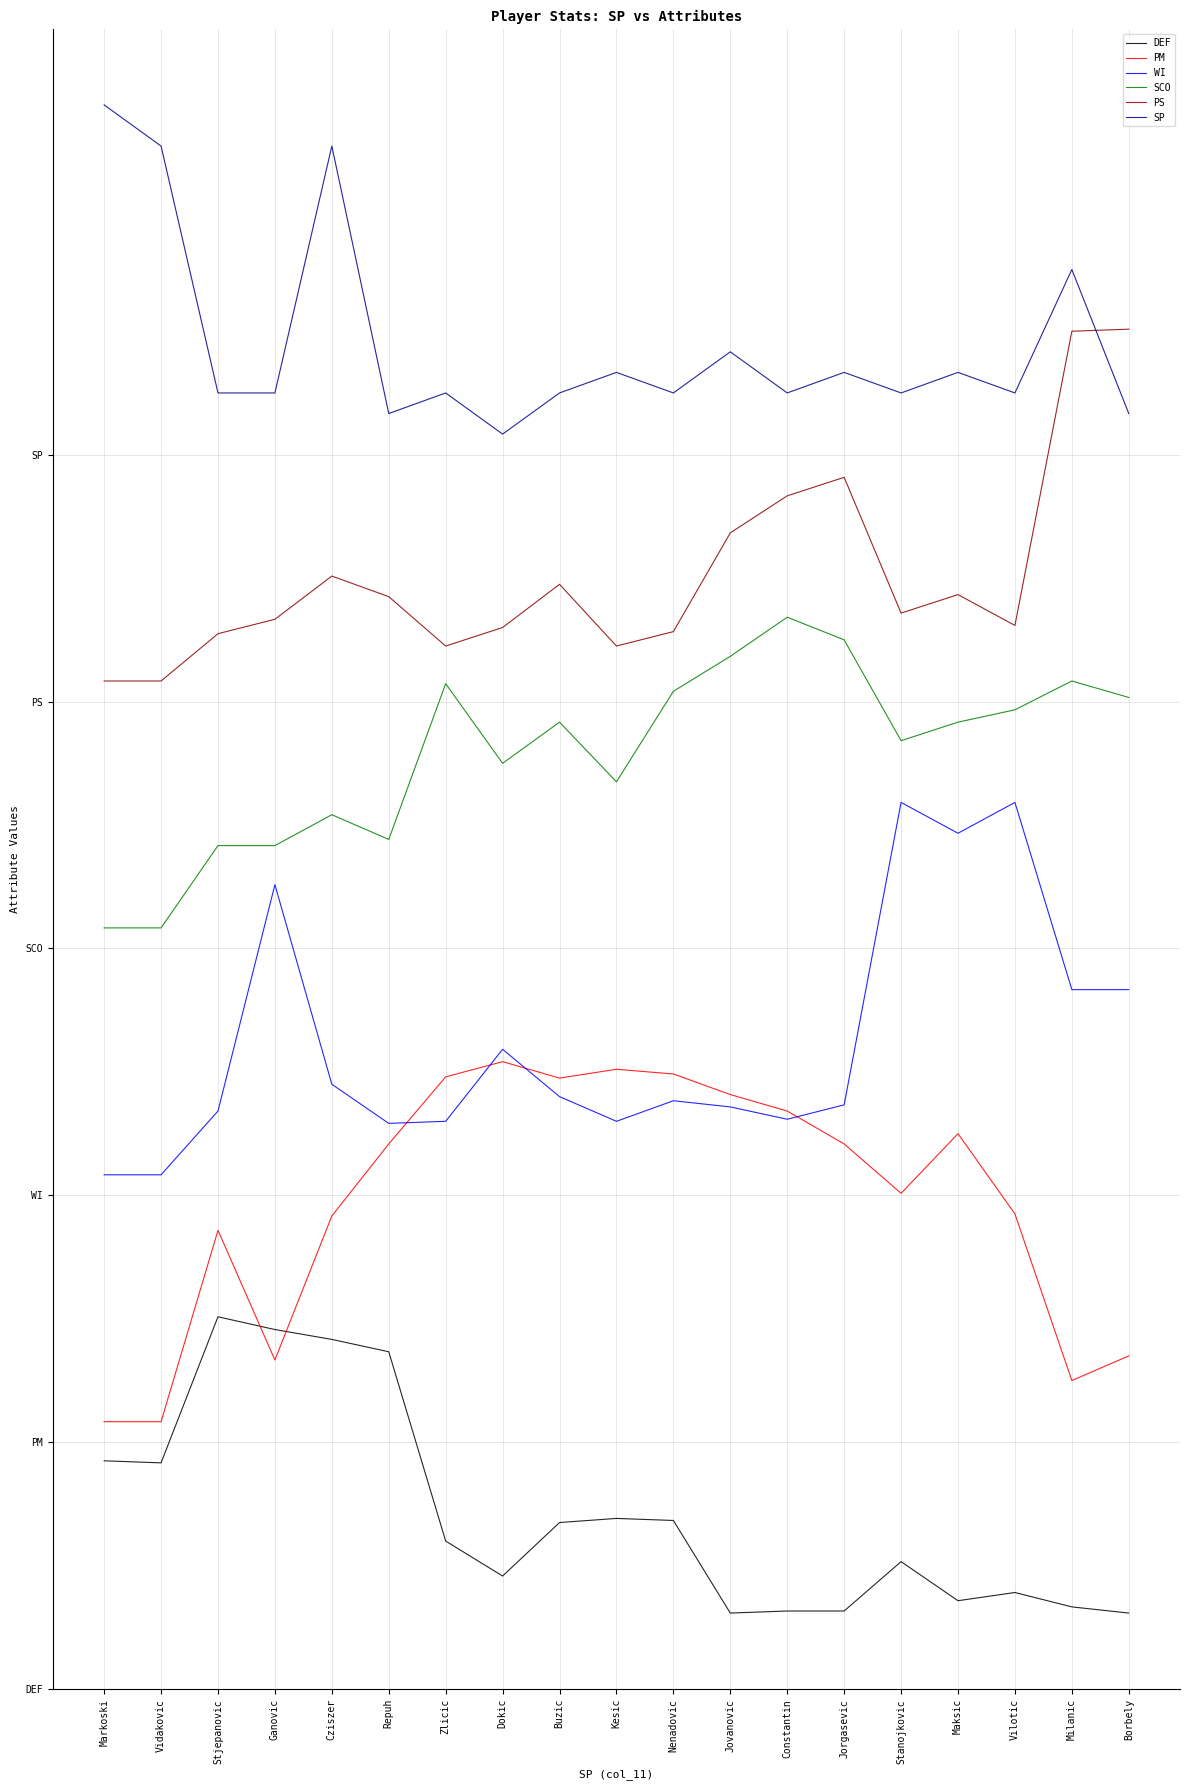

Rank the series at Stanojkovic from lowest to highest value.

DEF, PM, WI, SCO, PS, SP